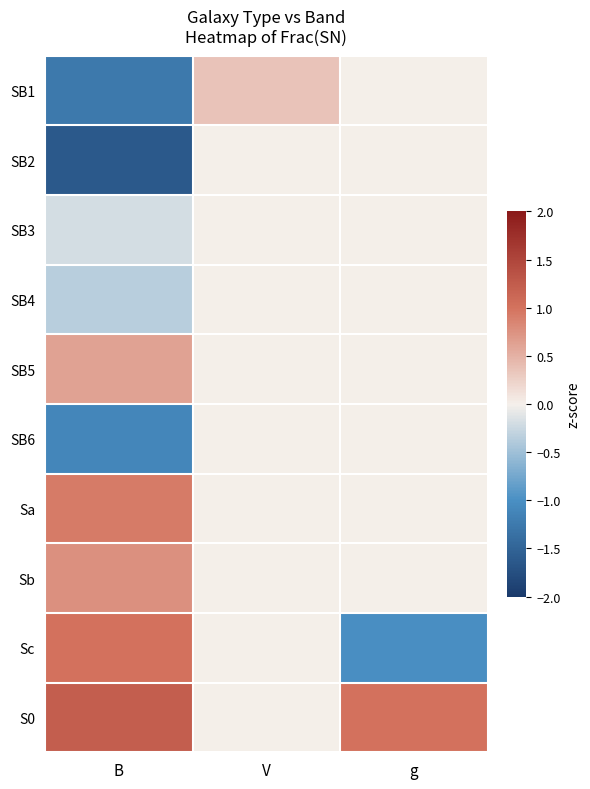

Reading right to left, extract all data points from this chart.

SB1: g=0.0	V=0.3	B=-1.3
SB2: g=0.0	V=0.0	B=-1.6
SB3: g=0.0	V=0.0	B=-0.2
SB4: g=0.0	V=0.0	B=-0.3
SB5: g=0.0	V=0.0	B=0.6
SB6: g=0.0	V=0.0	B=-1.1
Sa: g=0.0	V=0.0	B=0.9
Sb: g=0.0	V=0.0	B=0.8
Sc: g=-1.0	V=0.0	B=1.0
S0: g=1.0	V=0.0	B=1.2